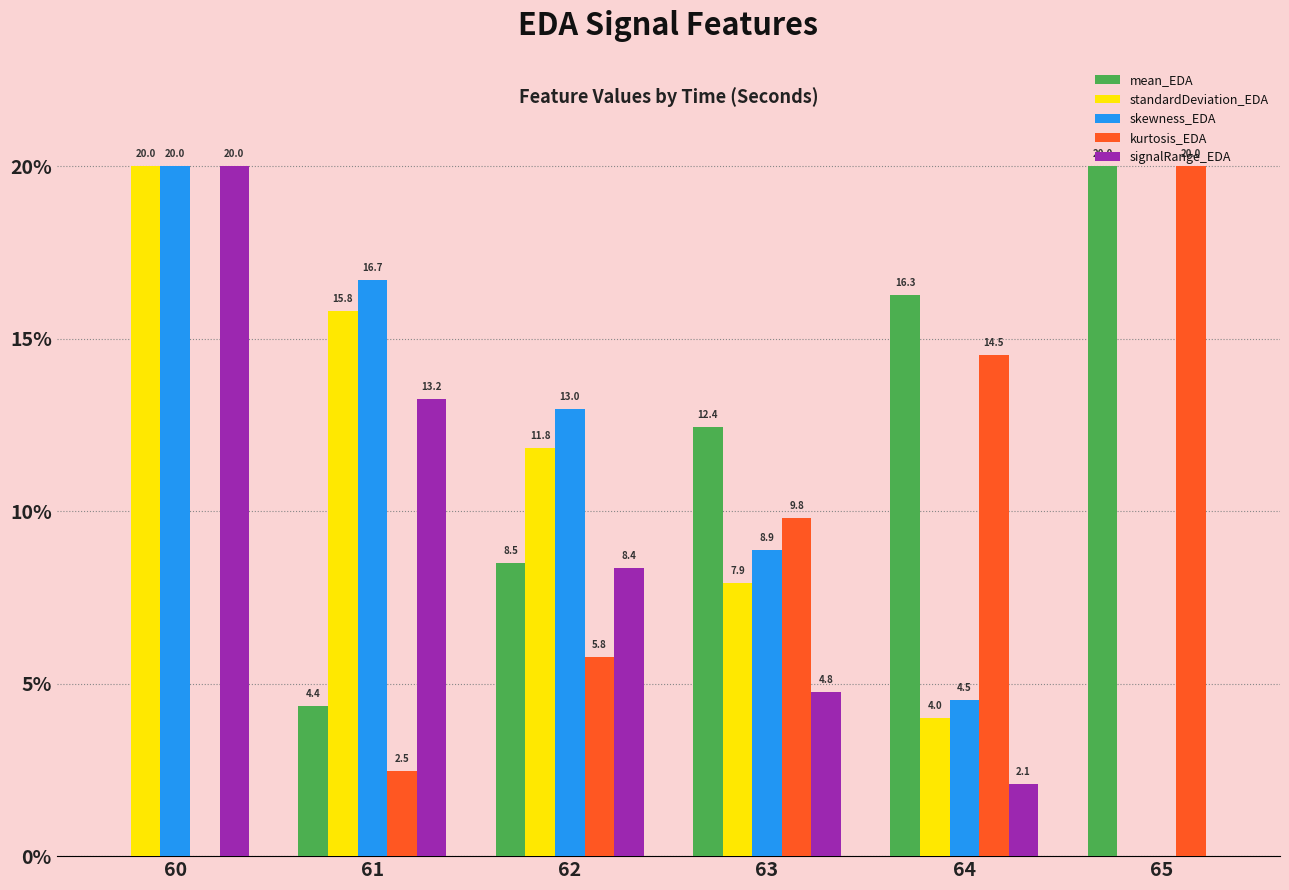

What is the total value across all series at 60?

60.0